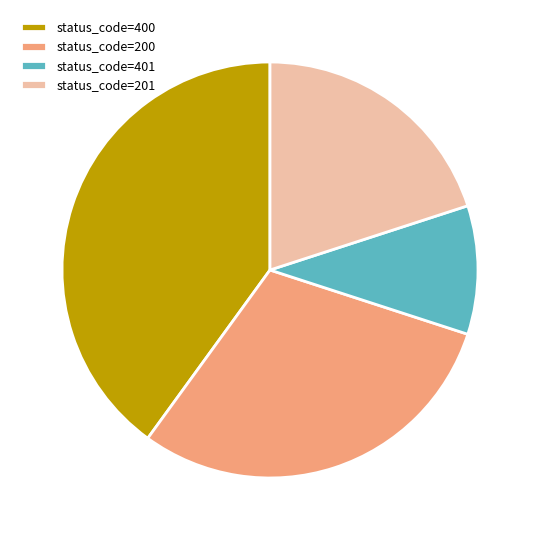

Which has a higher value, status_code=200 or status_code=400?

status_code=400